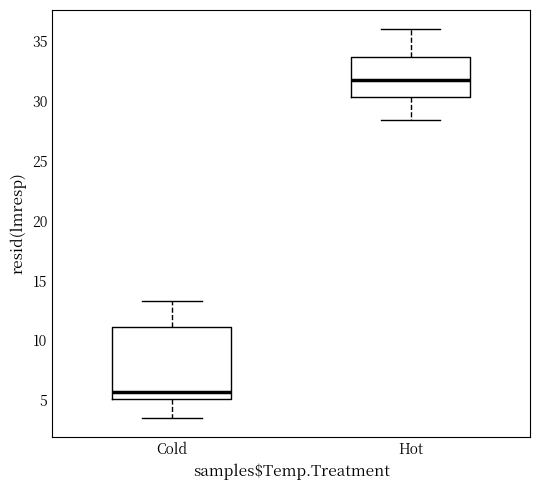

Reading left to right, transcribe this box plot: for each box, give where its median line is, the range the box spans, and where its two whiskers end, as read against the y-axis. The values are not printed on the chart, so give them approximately, as read against the axis.

Cold: median 5.5, box 5.0 to 11.0, whiskers 3.5 to 13.5
Hot: median 31.5, box 30.5 to 33.5, whiskers 28.5 to 36.0